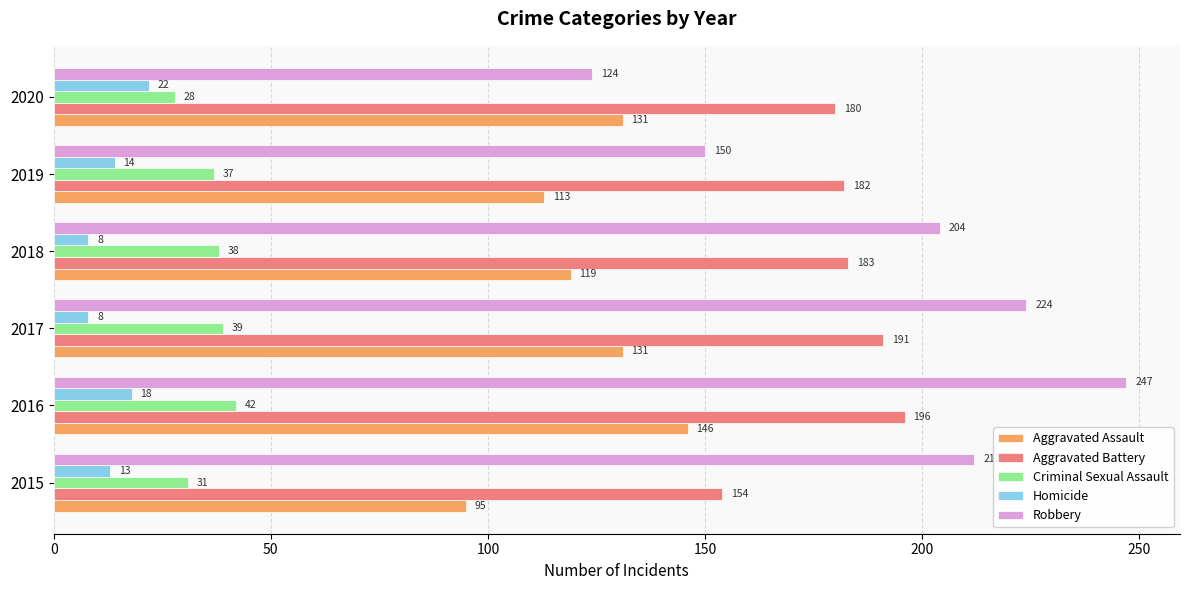

What is the difference between the maximum and minimum values in the Aggravated Assault series?

51